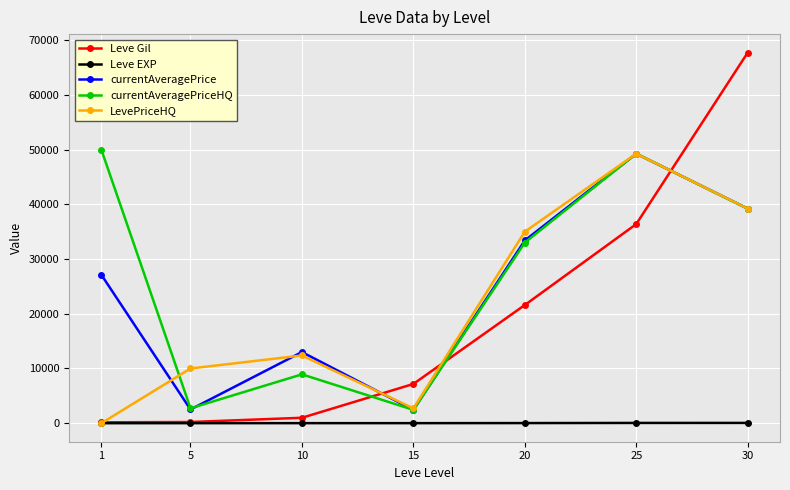

What is the difference between the Leve EXP values at 30 and 1?

51